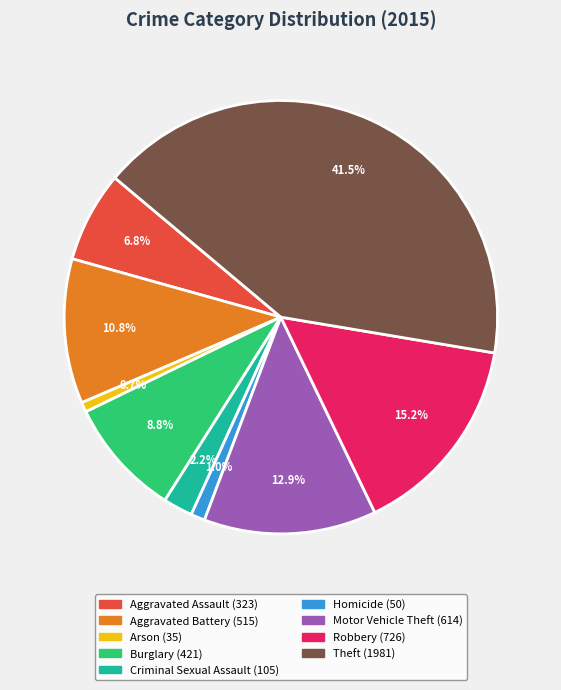

Count the number of slices in the pie.

9